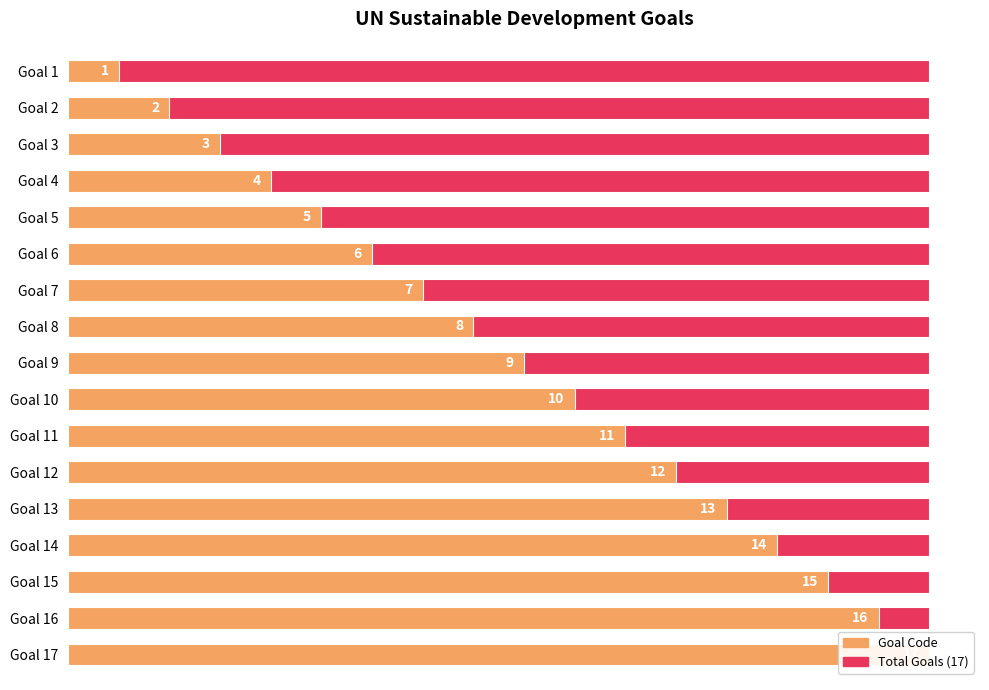

Reading left to right, what are all the values shown in this chart?

1	2	3	4	5	6	7	8	9	10	11	12	13	14	15	16	17